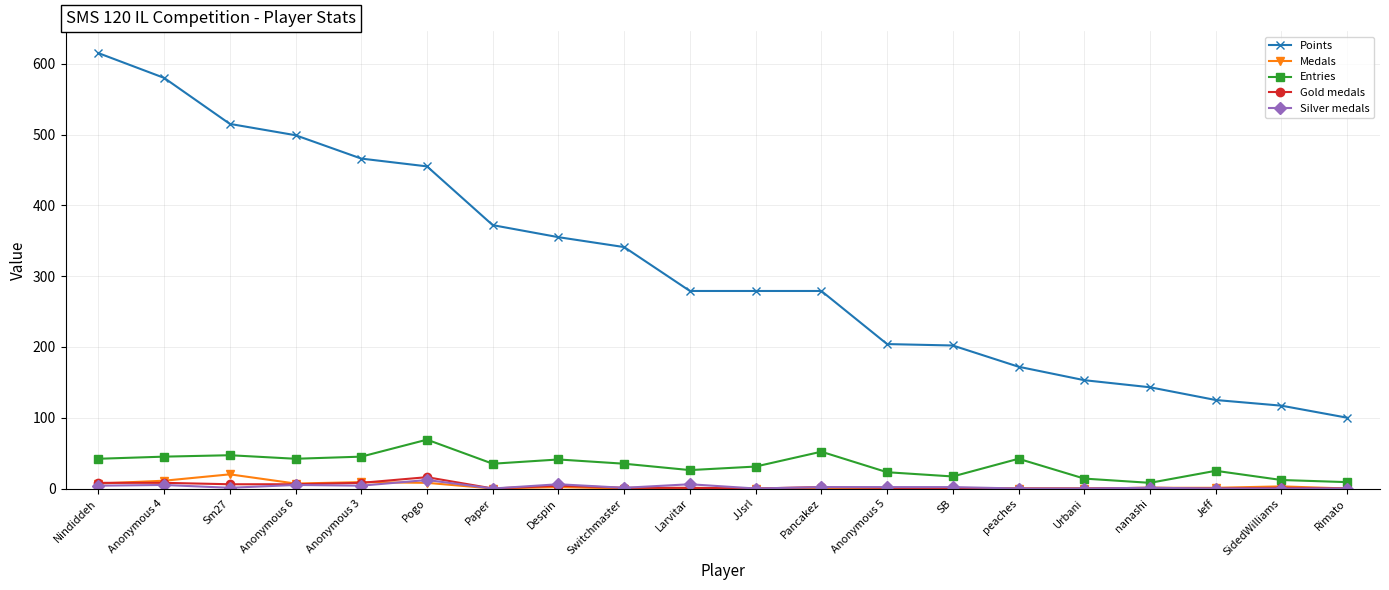

What is the sum of all Silver medals values?

51